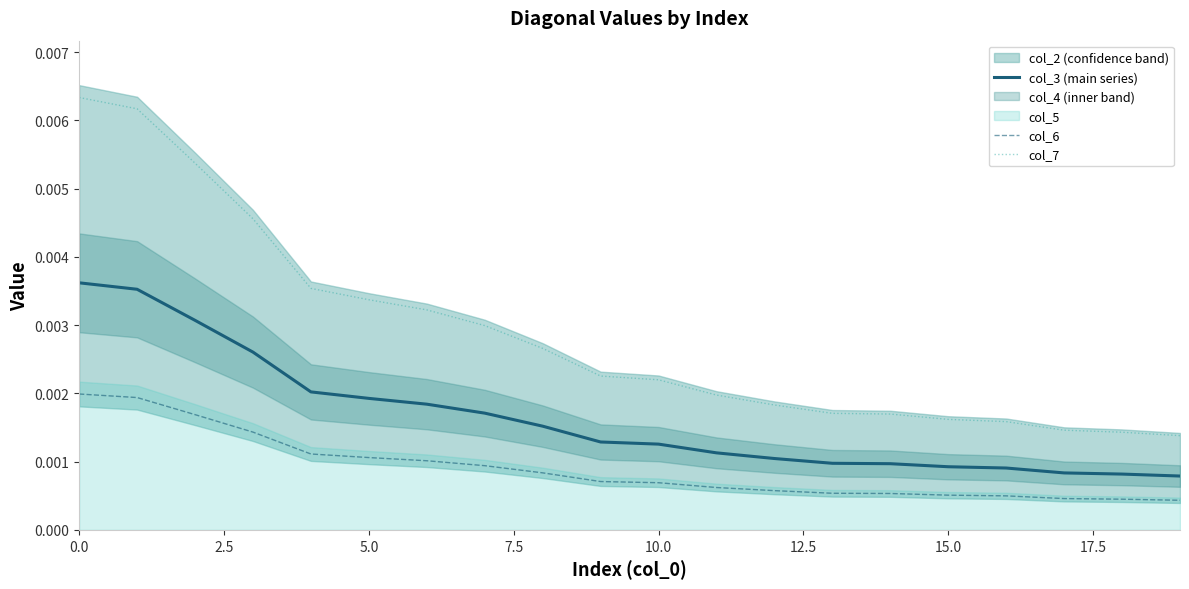

Does the chart have visible grid lines?

No